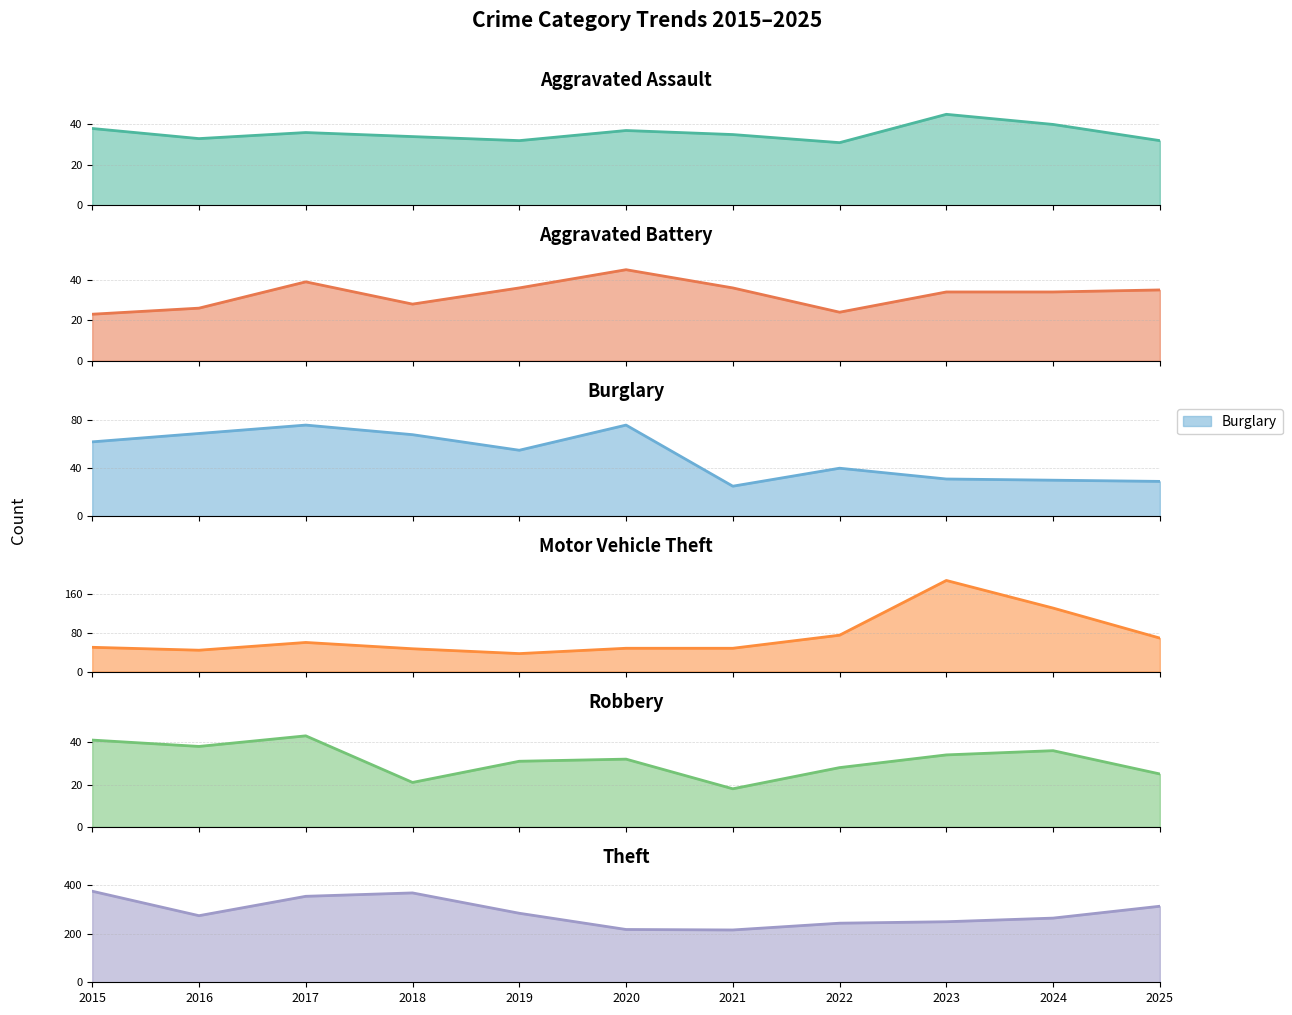

What is the total value across all series at 2017?

609